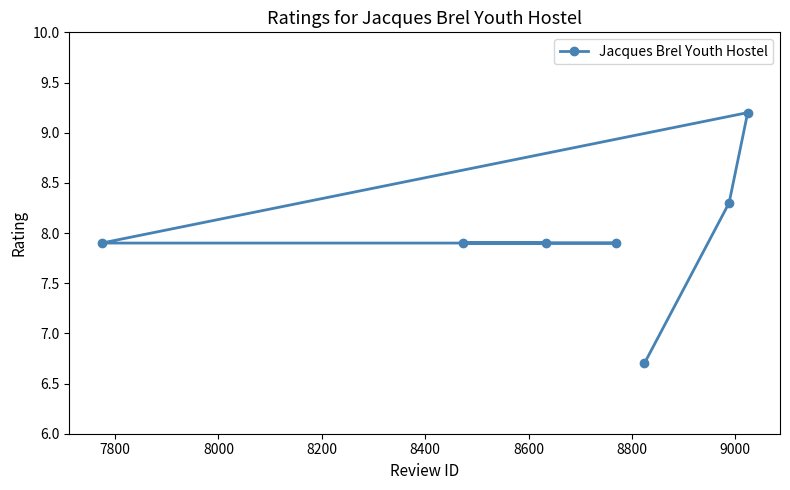

What is the greatest value displayed?

9.2